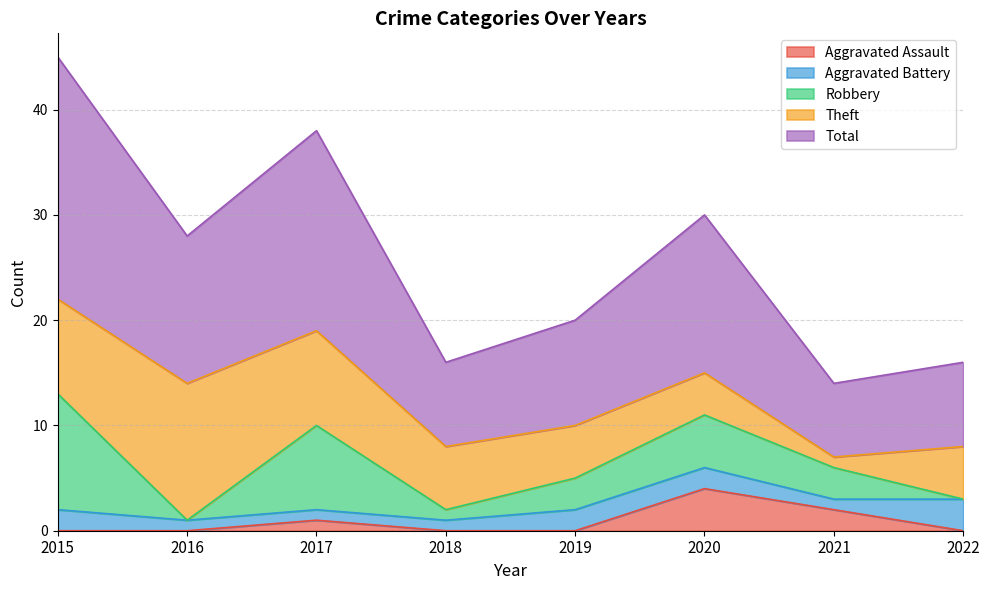

Reading left to right, extract all data points from this chart.

Aggravated Assault: 0	0	1	0	0	4	2	0
Aggravated Battery: 2	1	1	1	2	2	1	3
Robbery: 11	0	8	1	3	5	3	0
Theft: 9	13	9	6	5	4	1	5
Total: 23	14	19	8	10	15	7	8